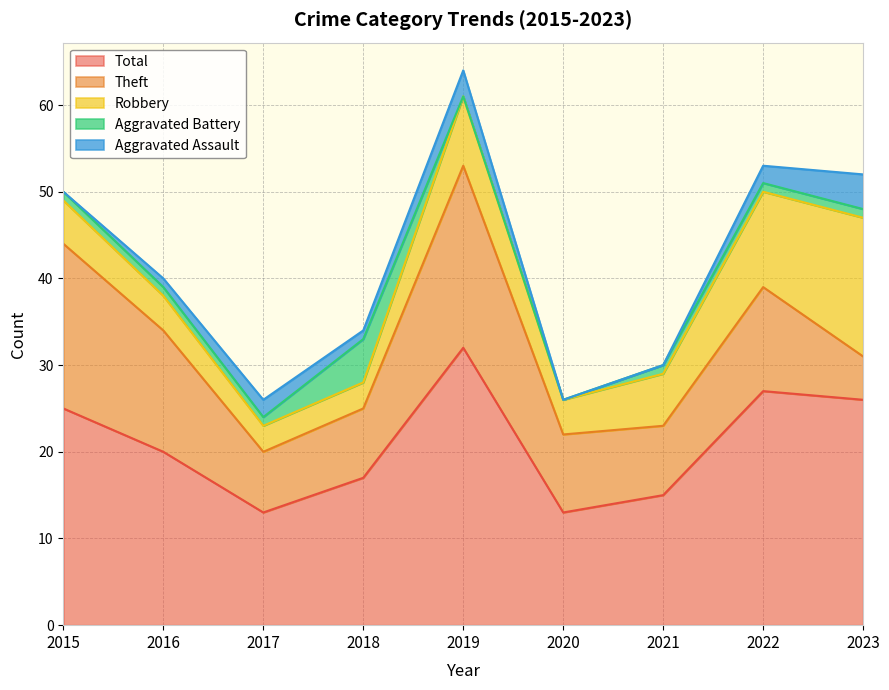

True or false: Total has a value of 27 at 2022.

True